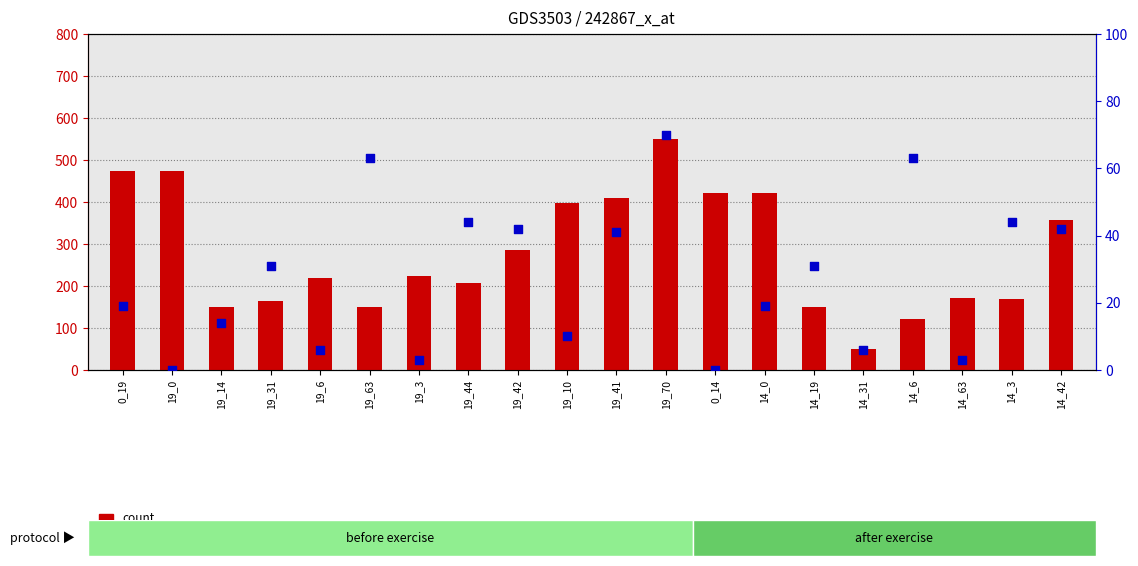

At how many categories does at least one series exceed 516?

1